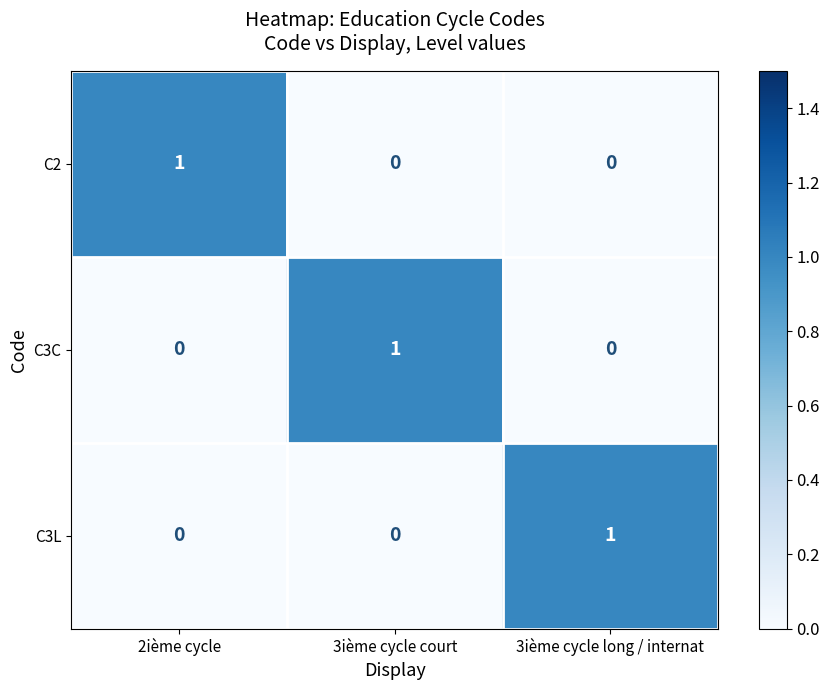

At which label does C2 reach its peak?

2ième cycle